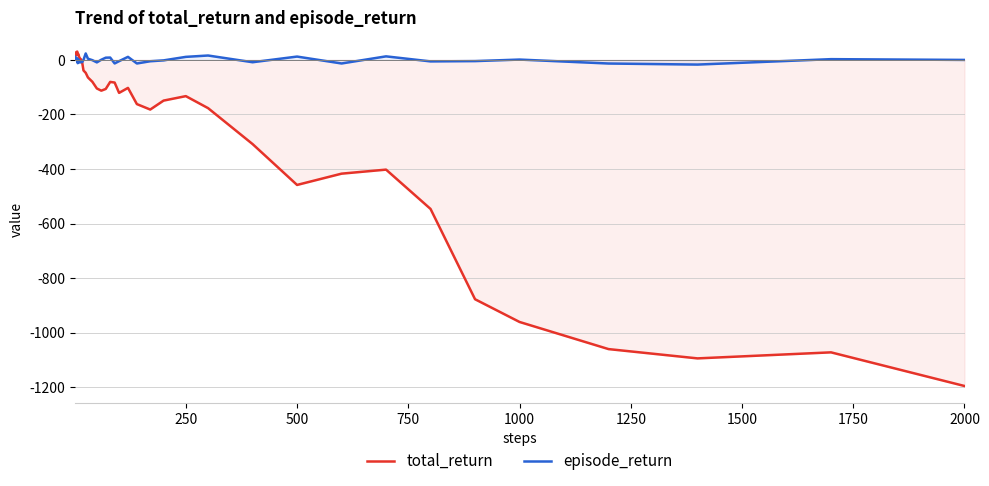

How many times do episode_return and total_return cross each other?

1